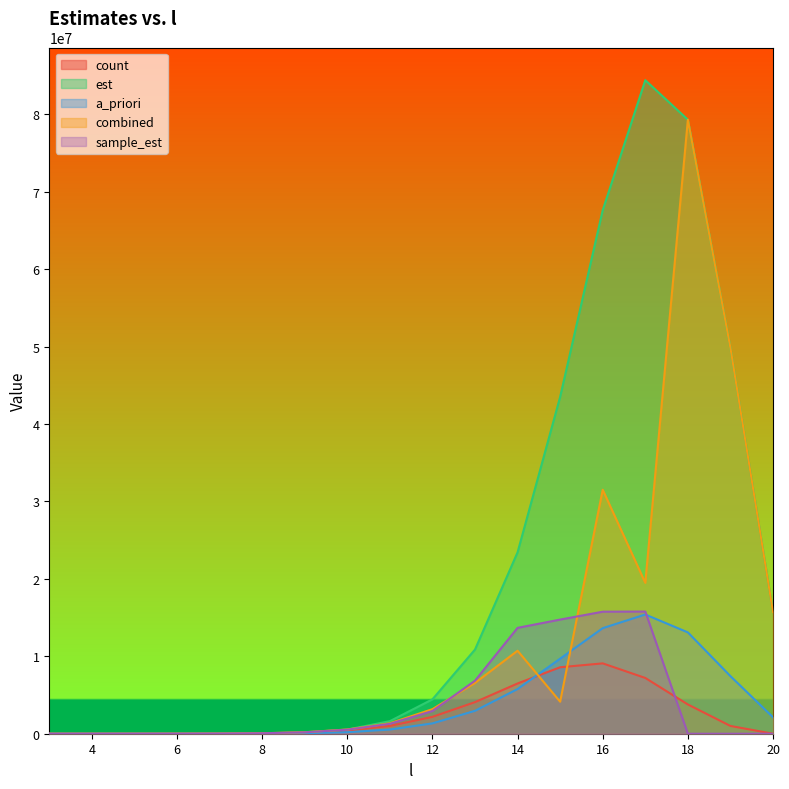

How many values in the sample_est series are below 187642?

9